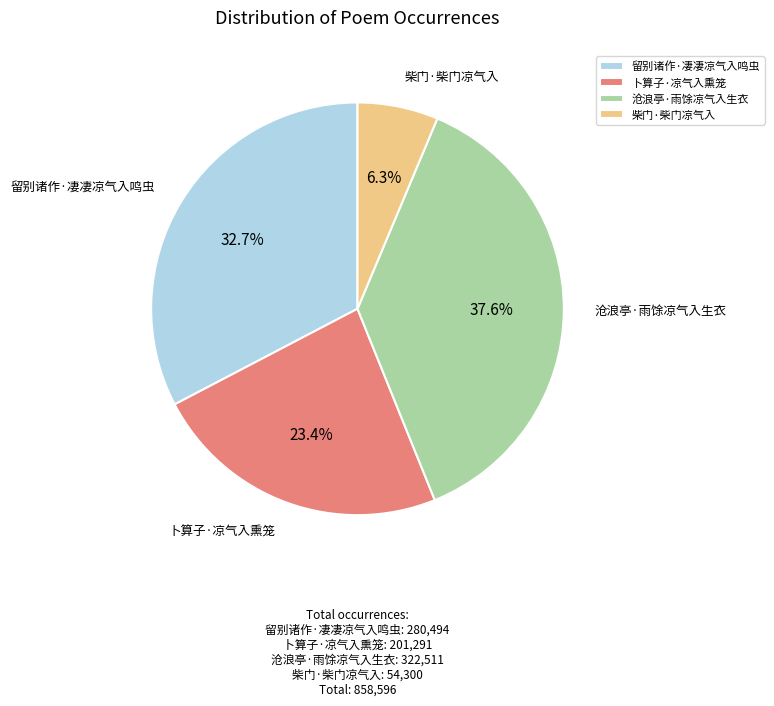

Which category has the biggest portion of the pie?

沧浪亭·雨馀凉气入生衣